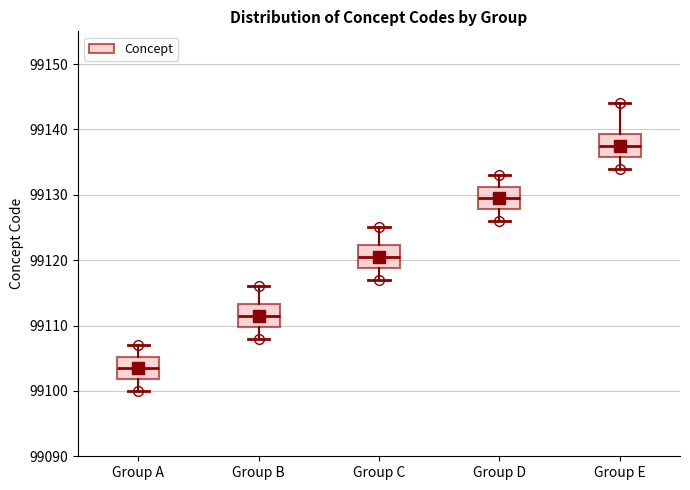

Where is the lower edge of the box for Group B on the y-axis? The values are not printed on the chart, so give them approximately, as read against the axis.

99110